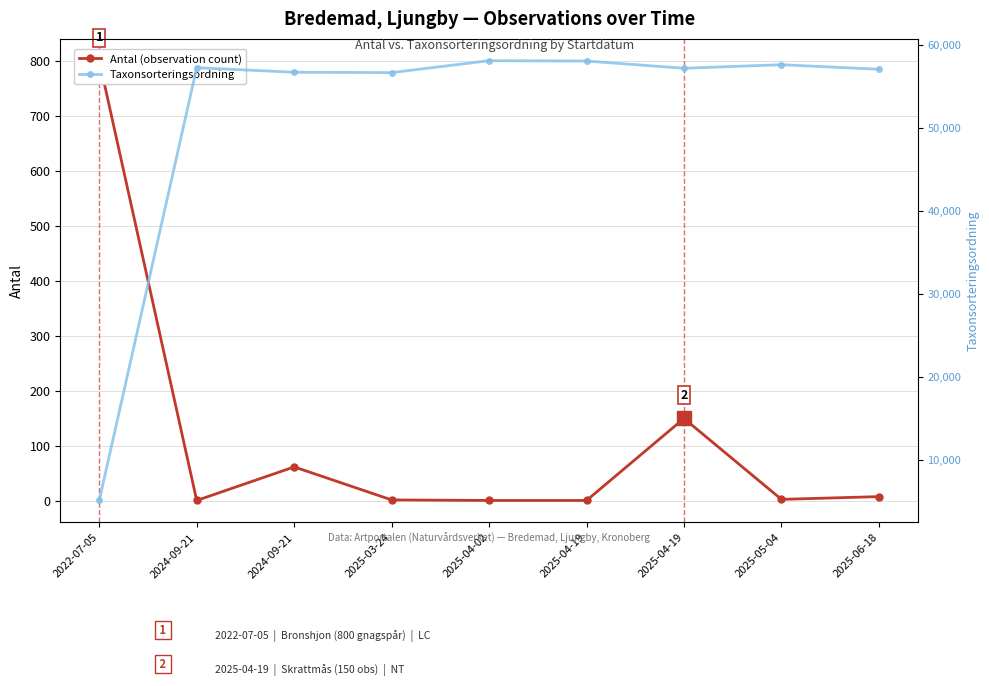

What is the sum of all Taxonsorteringsordning values?

463420